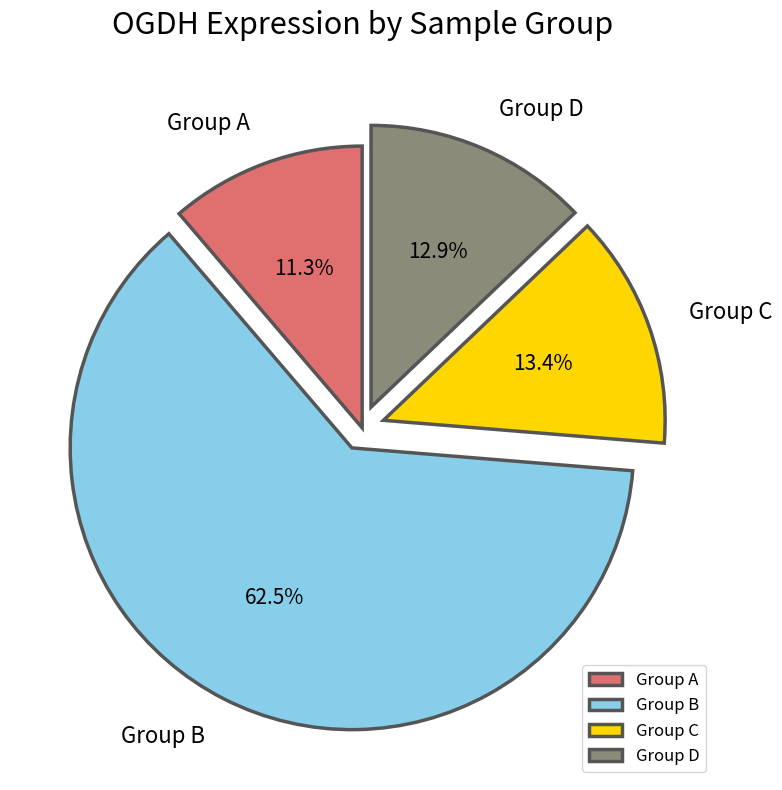

Does any single category account for the majority?

Yes